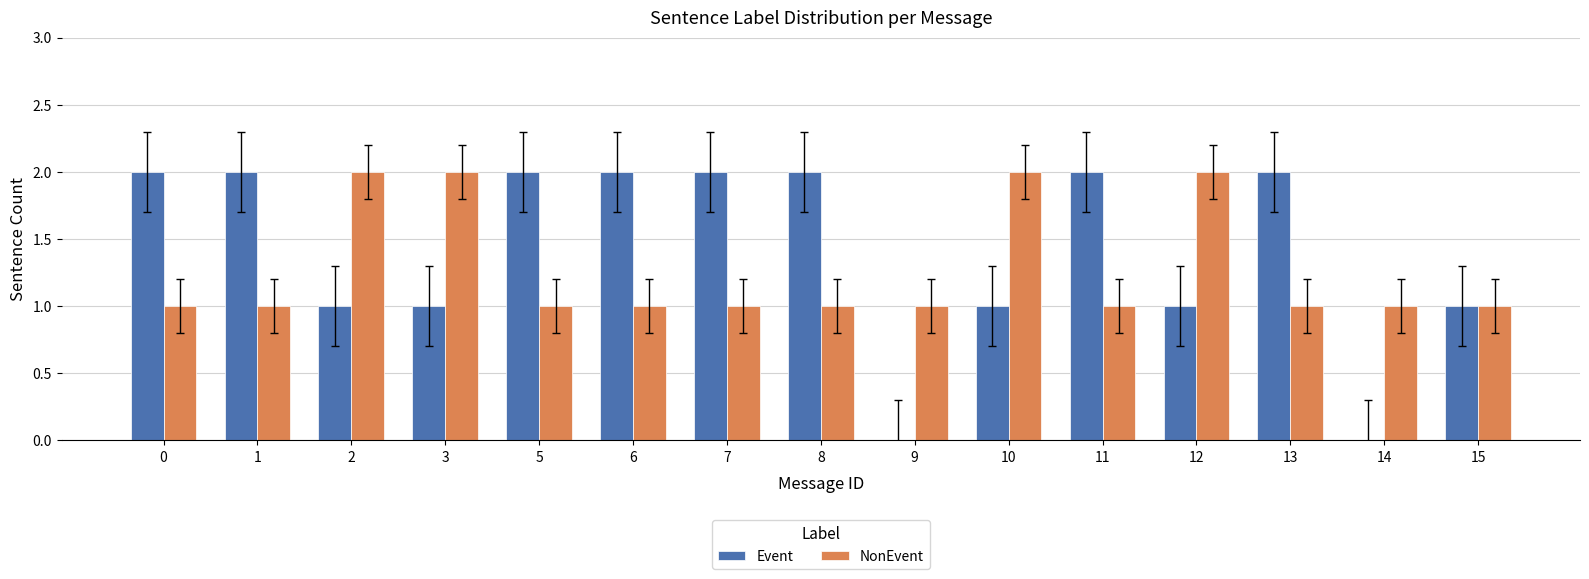

Reading right to left, what are all the values shown in this chart?

Event: 1	0	2	1	2	1	0	2	2	2	2	1	1	2	2
NonEvent: 1	1	1	2	1	2	1	1	1	1	1	2	2	1	1